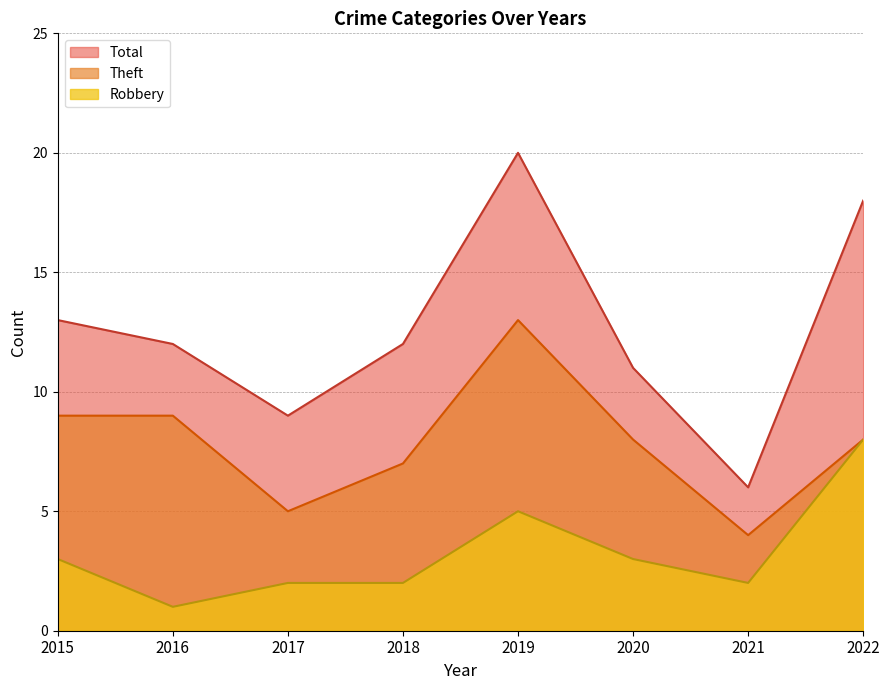

What is the sum of the Total values at 2017 and 2015?

22